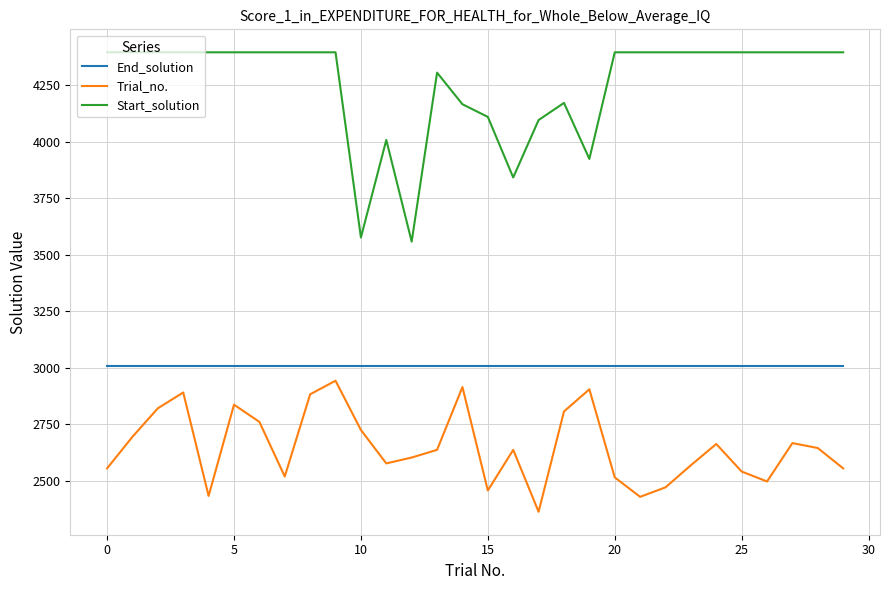

What is the difference between the maximum and minimum values in the Trial_no. series?

580